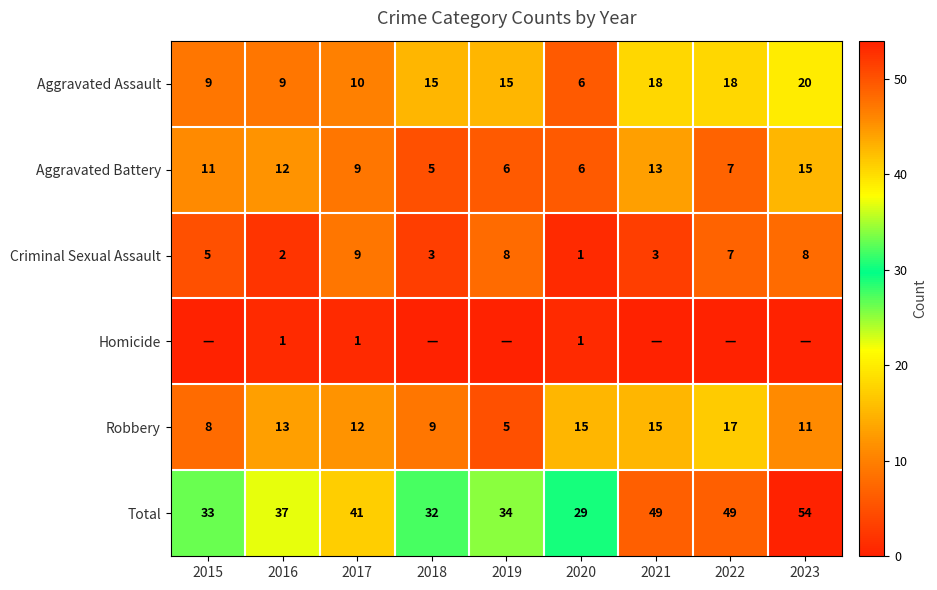

True or false: Aggravated Battery has a value of 12 at 2016.

True